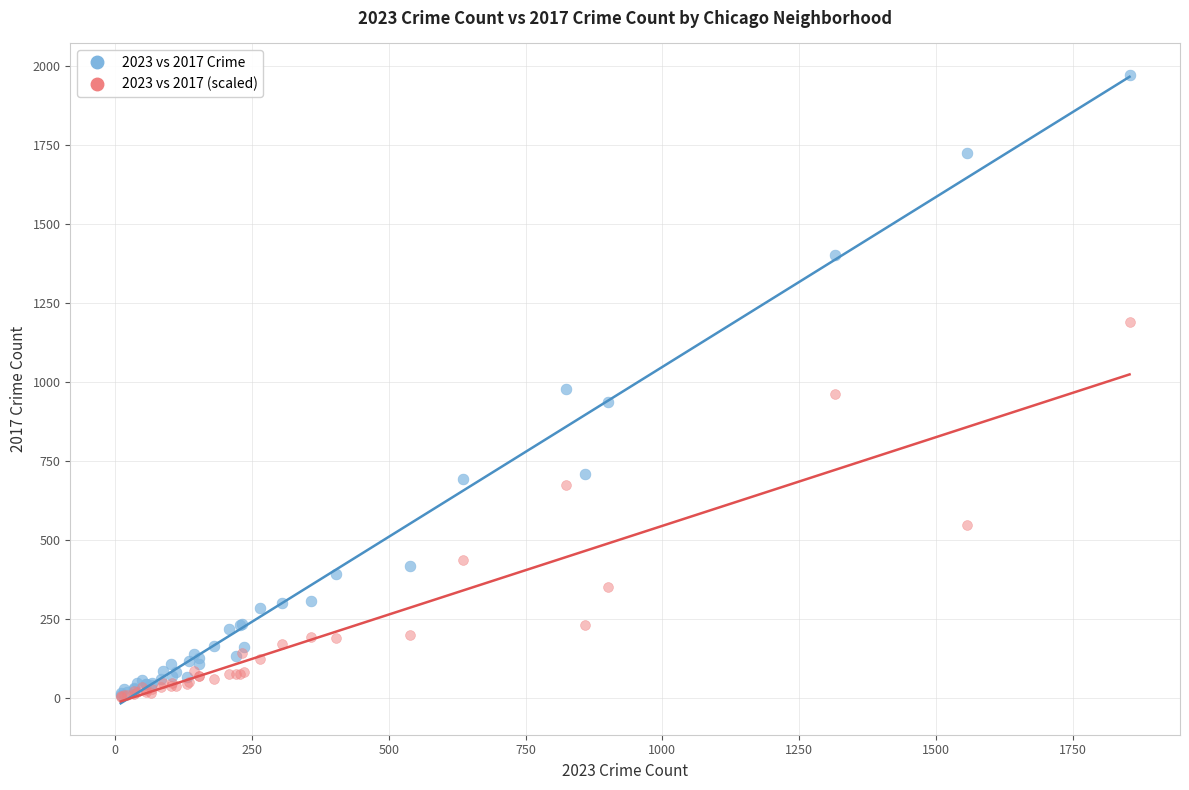

Which series has the widest spread of Y values?

2023 vs 2017 Crime